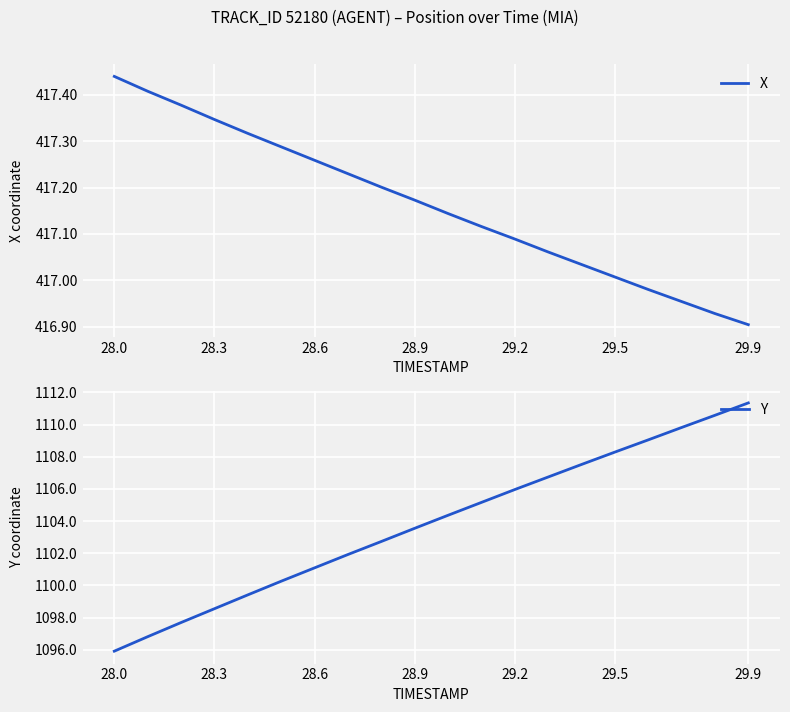

Is this an area chart (filled region under the line)?

No